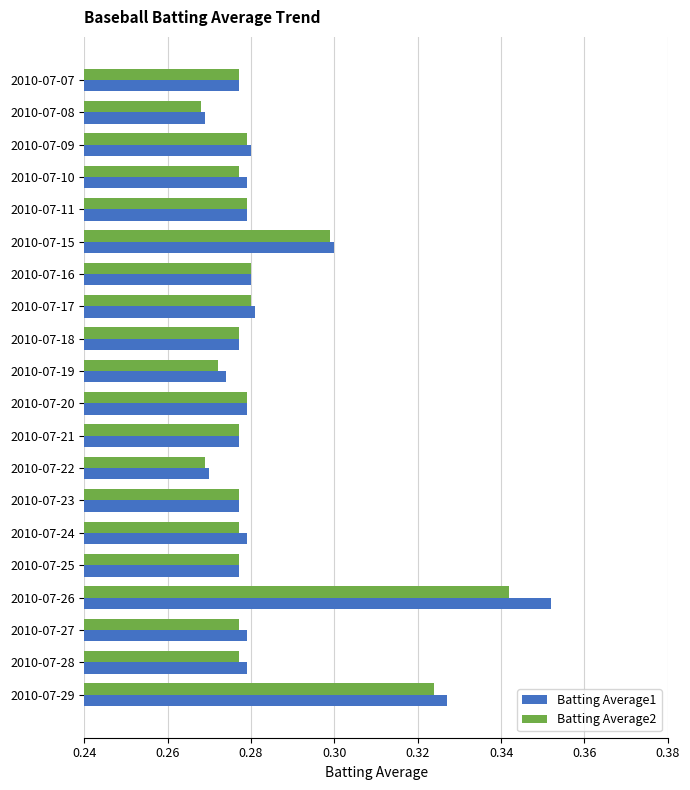

What are all the series names shown in the legend?

Batting Average1, Batting Average2